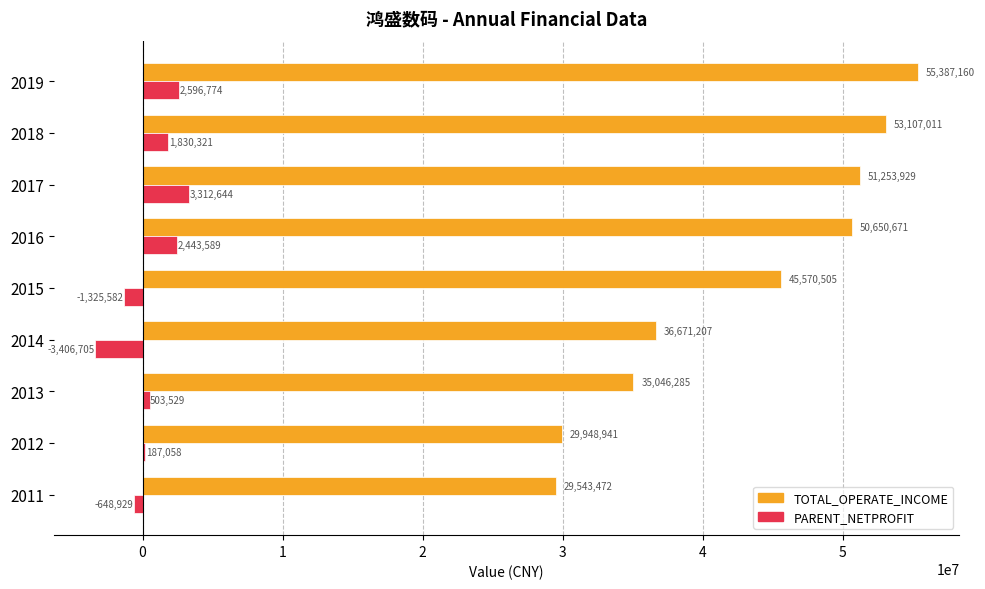

Between 2011 and 2017, which series saw the biggest shift?

TOTAL_OPERATE_INCOME